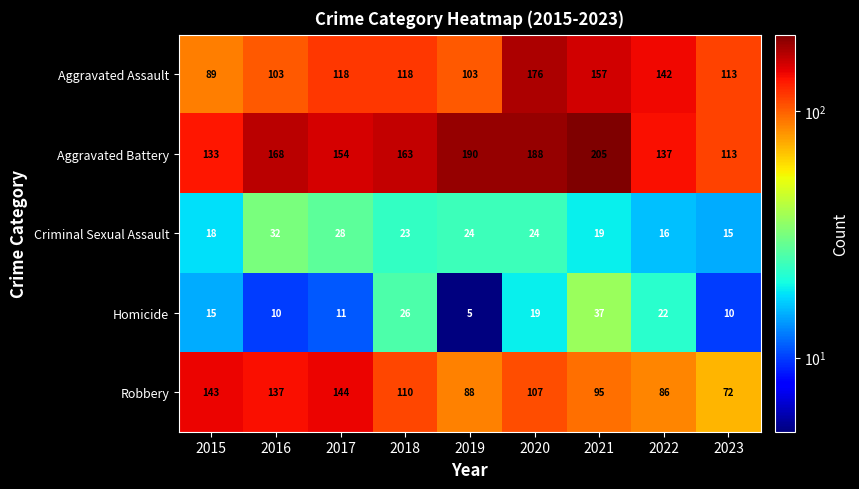

What is the difference between the highest and lowest values at 2022?

126